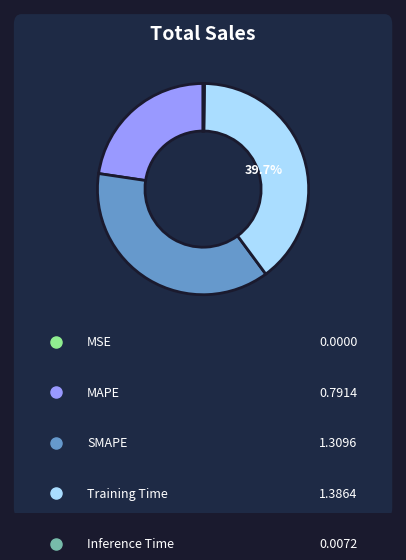

To the nearest percent, what is the difference between the largest and smallest slice percentages?

40%